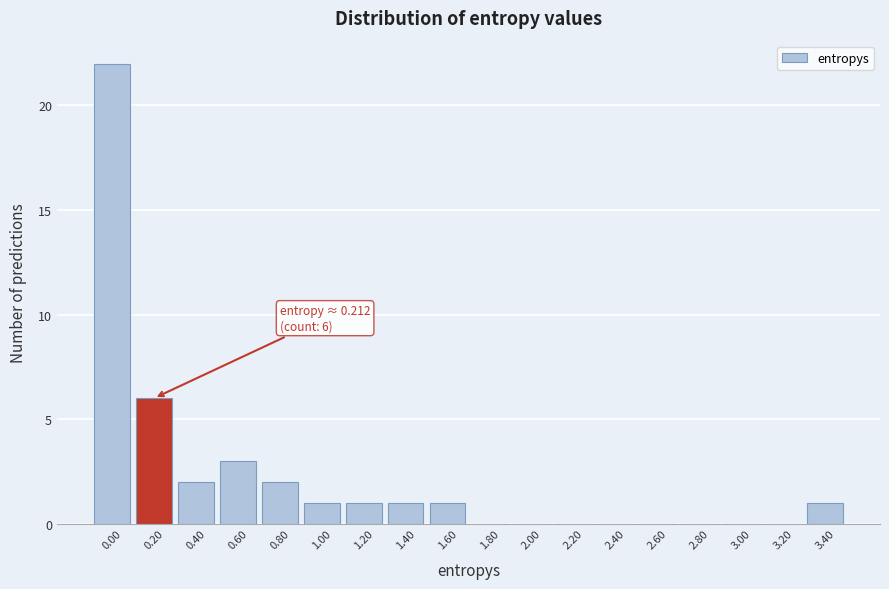

Reading left to right, list all the values displayed in this chart.

0.00=22	0.20=6	0.40=2	0.60=3	0.80=2	1.00=1	1.20=1	1.40=1	1.60=1	1.80=0	2.00=0	2.20=0	2.40=0	2.60=0	2.80=0	3.00=0	3.20=0	3.40=1